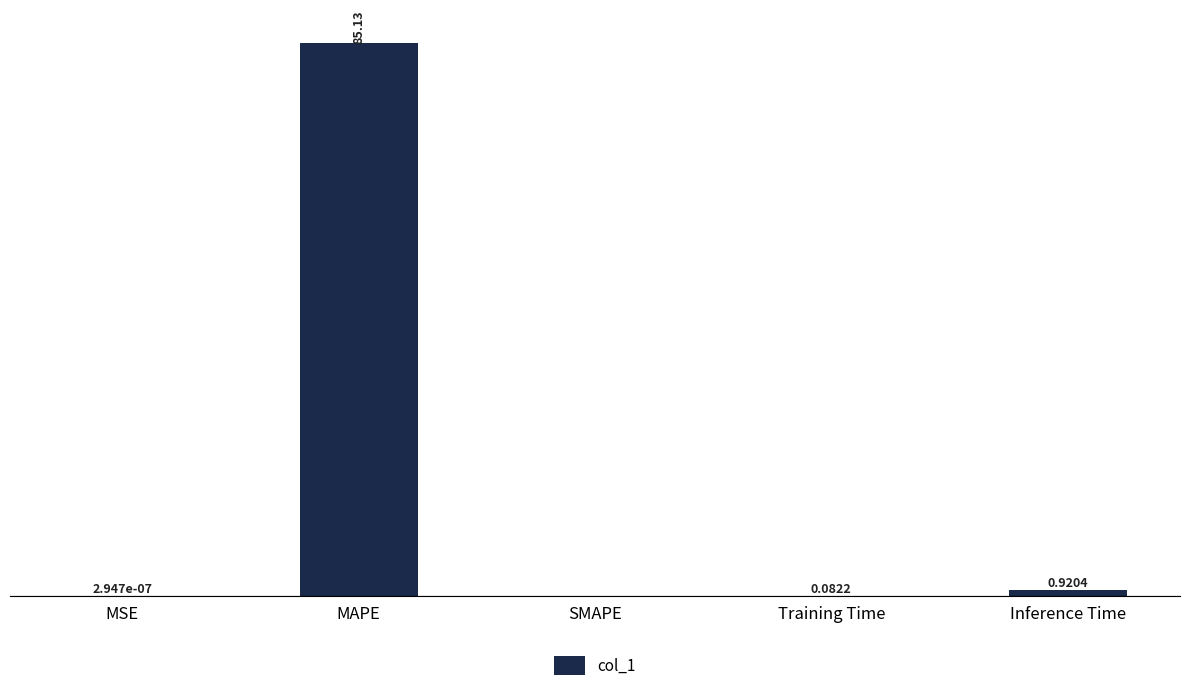

Between Training Time and Inference Time, which is larger?

Inference Time